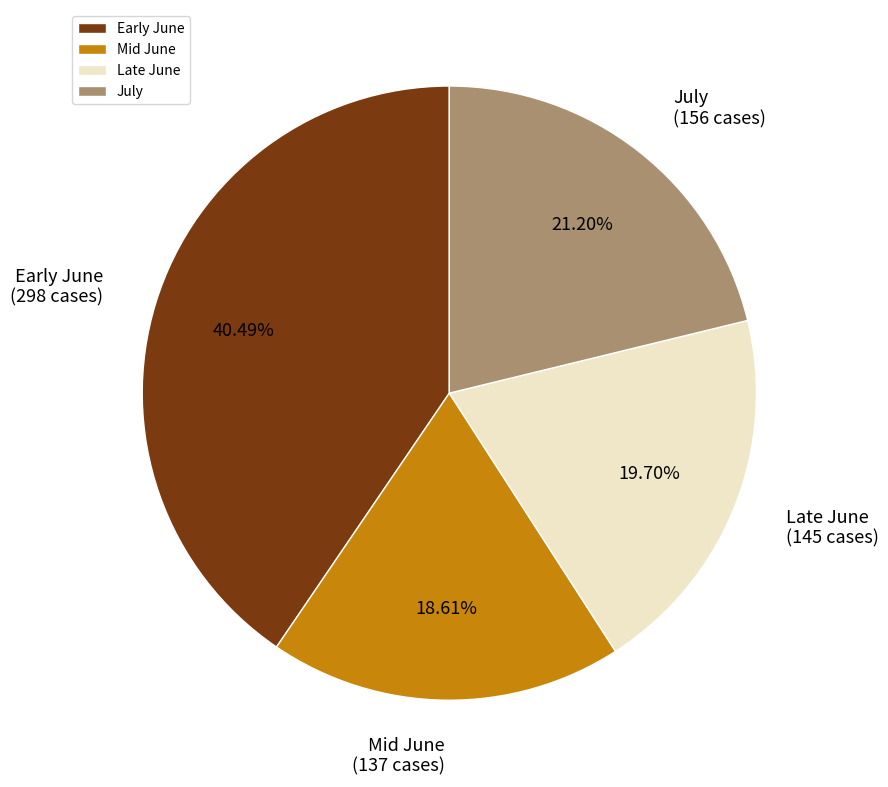

How many slices are in this pie chart?

4